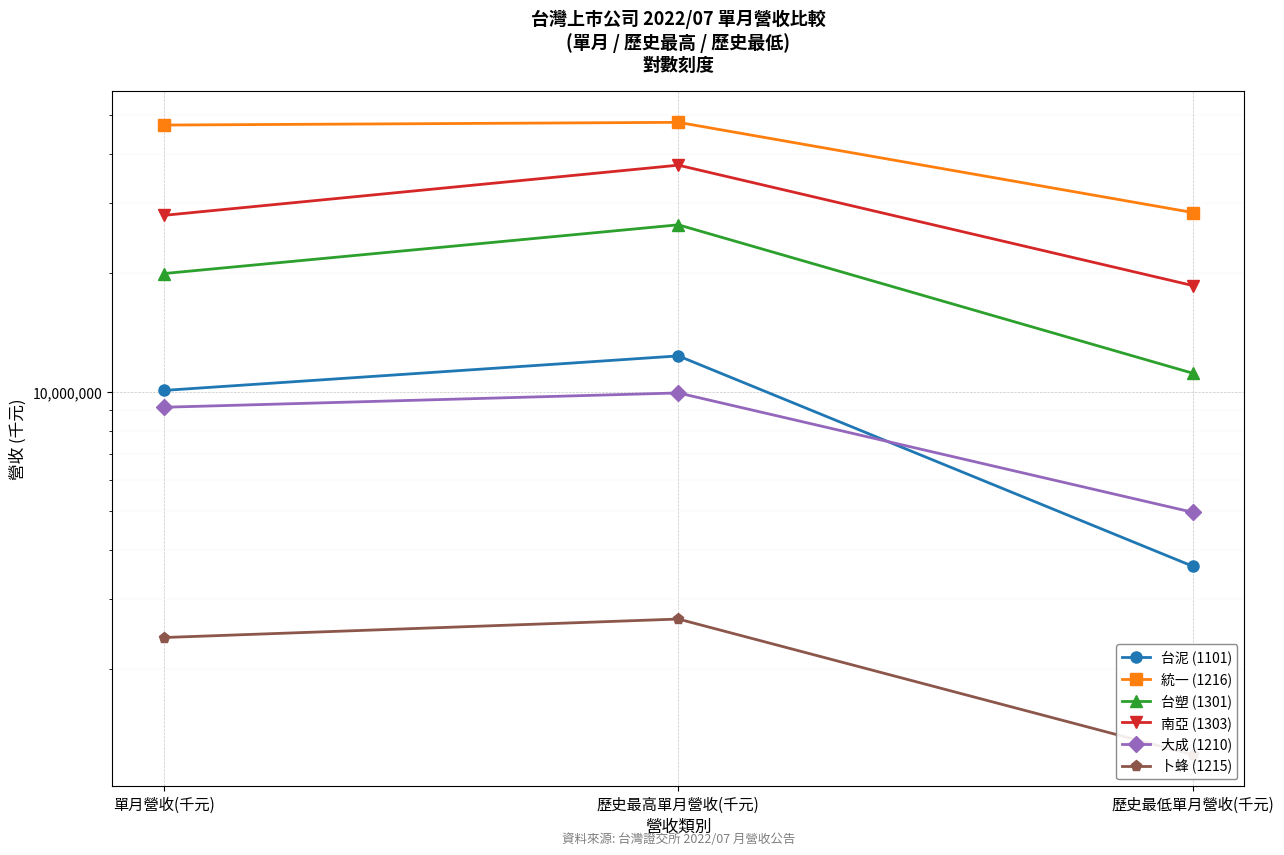

What are all the series names shown in the legend?

台泥 (1101), 統一 (1216), 台塑 (1301), 南亞 (1303), 大成 (1210), 卜蜂 (1215)